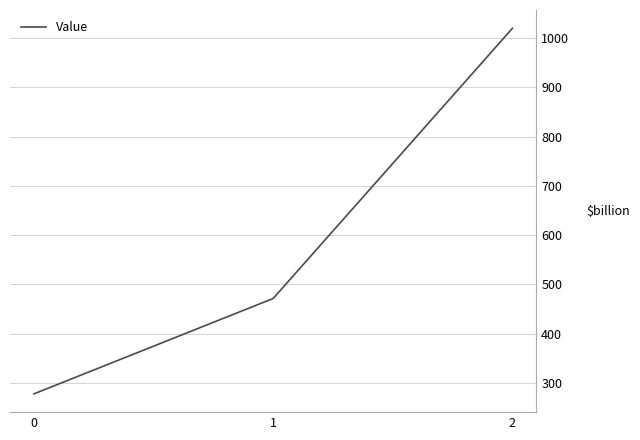

True or false: the data shows 471.4 at 1.

True